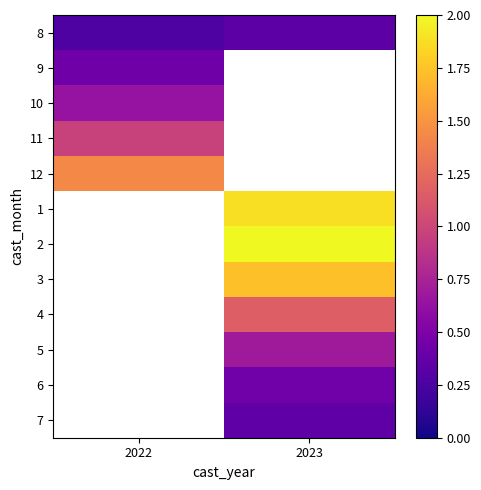

How many series are shown in this chart?

12